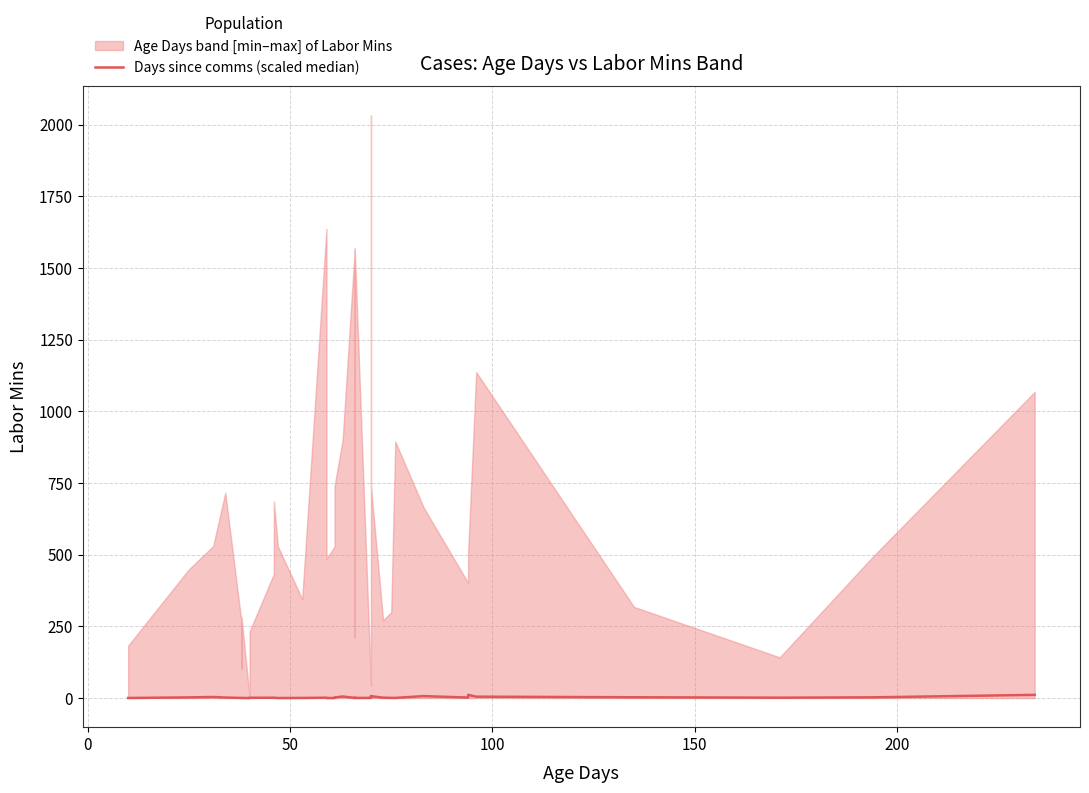

The value at 8 is 0.4. True or false?

False